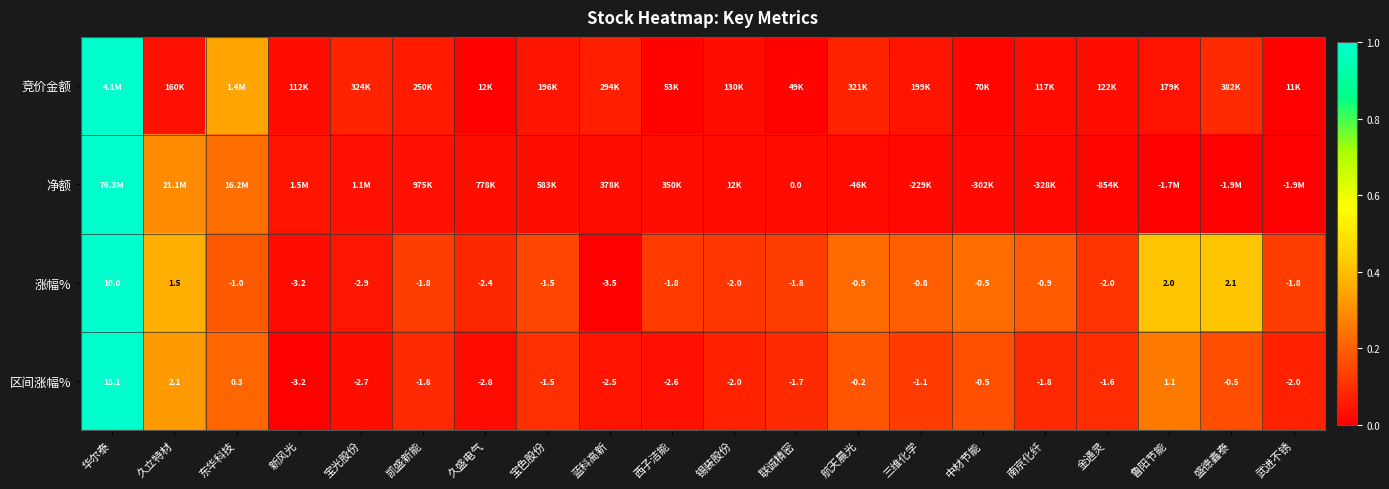

At which label does 区间涨幅% first exceed -1?

华尔泰